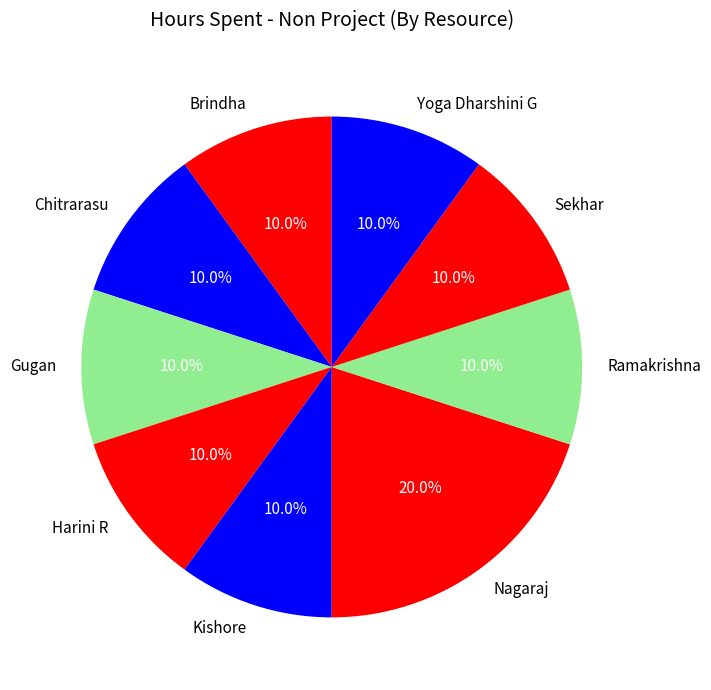

Approximately how many times larger is the value at Nagaraj compared to Harini R?

2.0